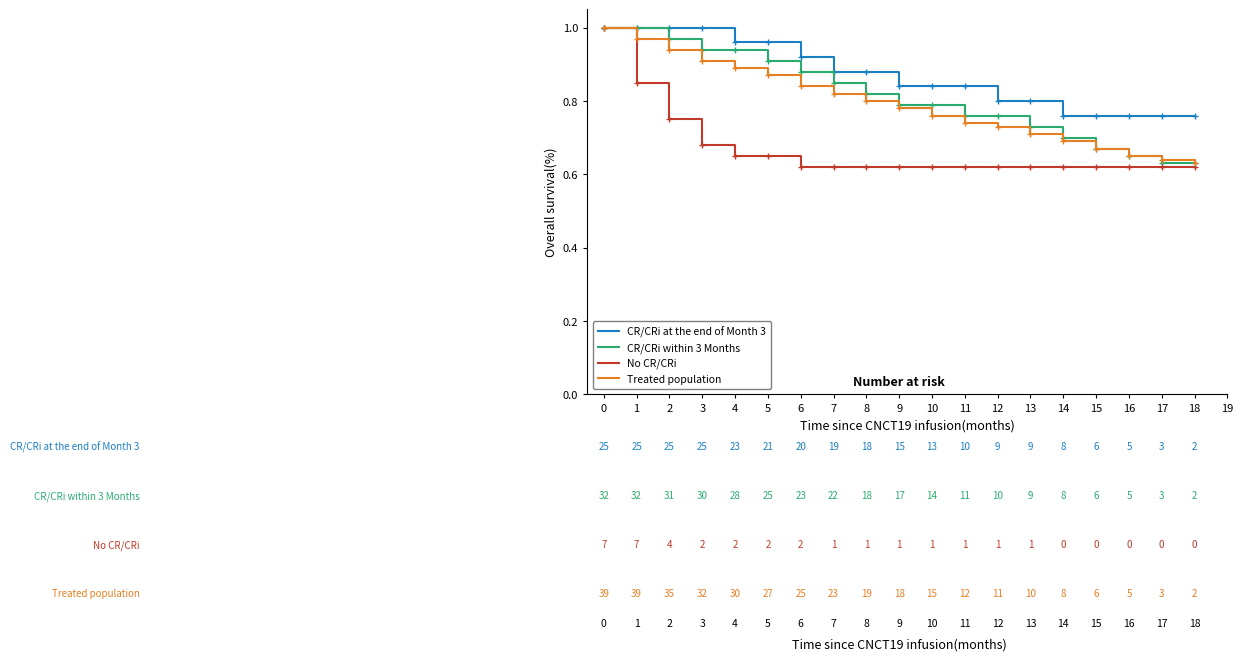

Is the value of CR/CRi at the end of Month 3 at 11 greater than the value of CR/CRi within 3 Months at 3?

No